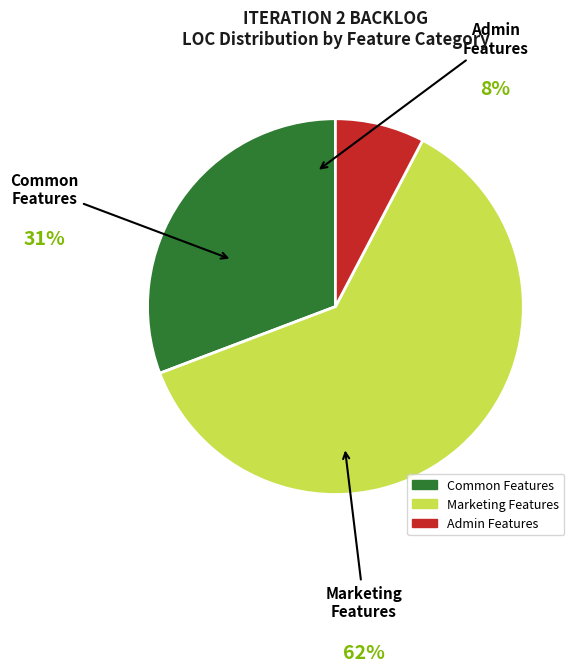

Does any single category account for the majority?

Yes